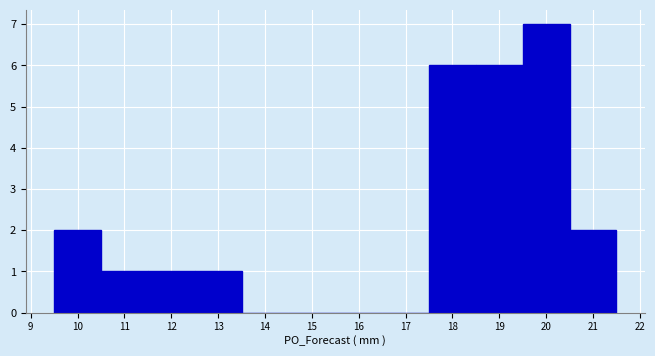

Reading left to right, transcribe this chart: for each bar, give the range it covers on the x-axis and its height. The values are not printed on the chart, so give them approximately, as read against the axis.

9.5 to 10.5: 2
10.5 to 11.5: 1
11.5 to 12.5: 1
12.5 to 13.5: 1
13.5 to 14.5: 0
14.5 to 15.5: 0
15.5 to 16.5: 0
16.5 to 17.5: 0
17.5 to 18.5: 6
18.5 to 19.5: 6
19.5 to 20.5: 7
20.5 to 21.5: 2